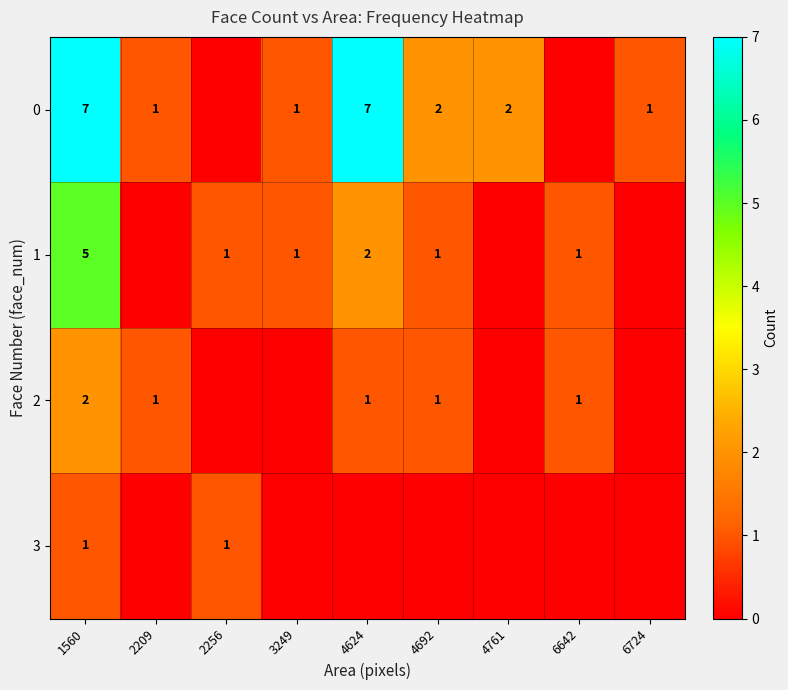

True or false: 2 has a value of 3 at 1560.

False